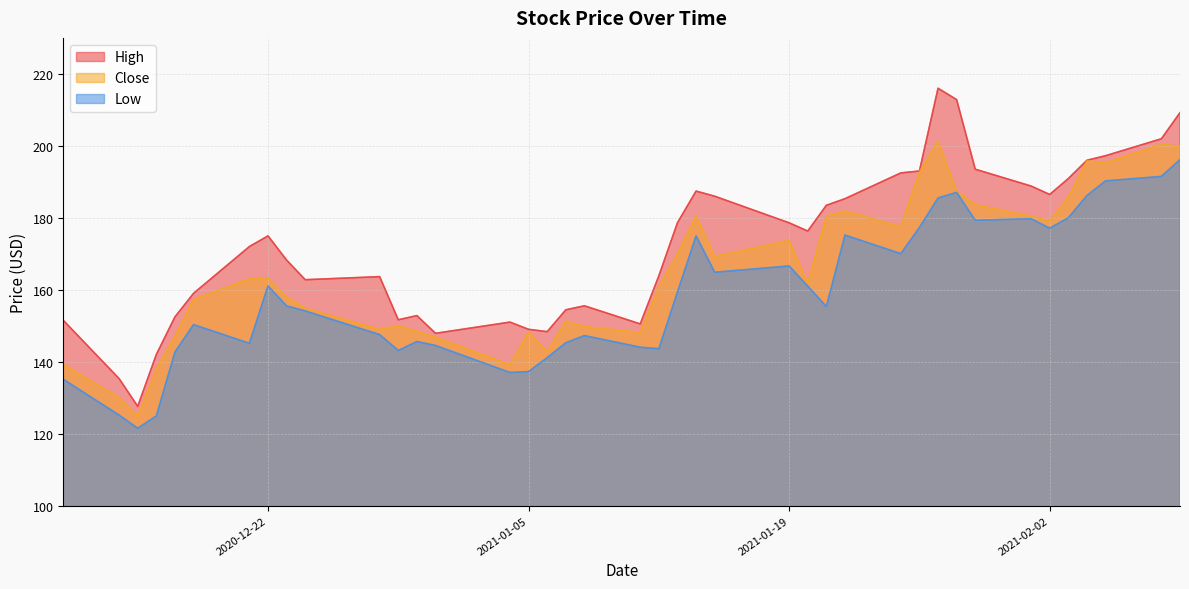

What is the difference between the maximum and minimum values in the High series?

88.4